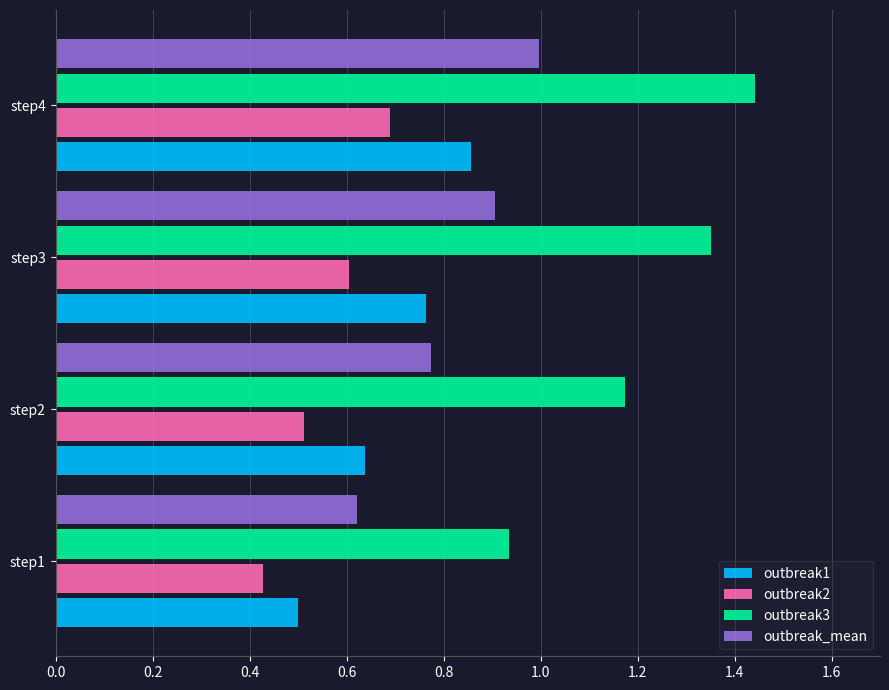

What is the difference between the outbreak_mean values at step1 and step3?

0.3